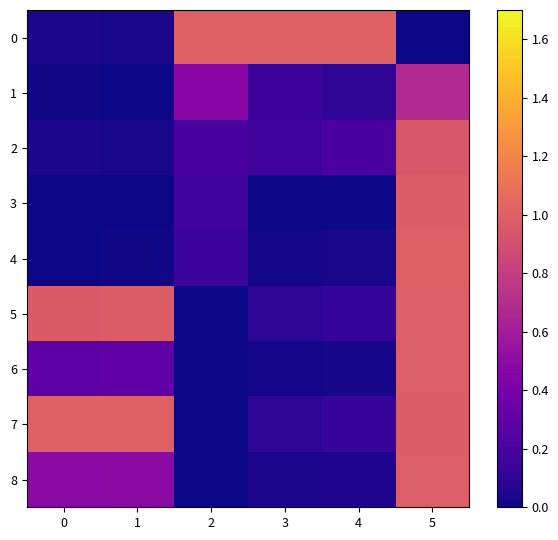

Which label corresponds to the largest value in the chart?

2